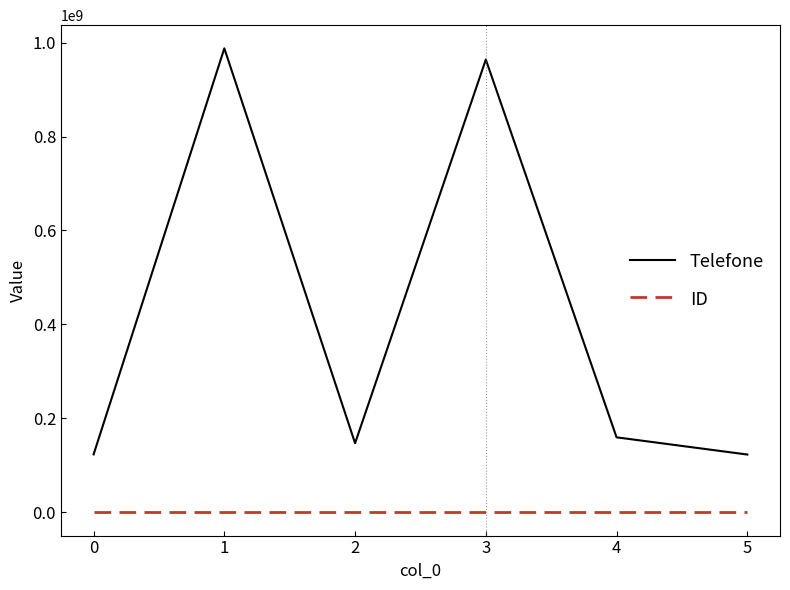

Which series has the largest total across all categories?

Telefone